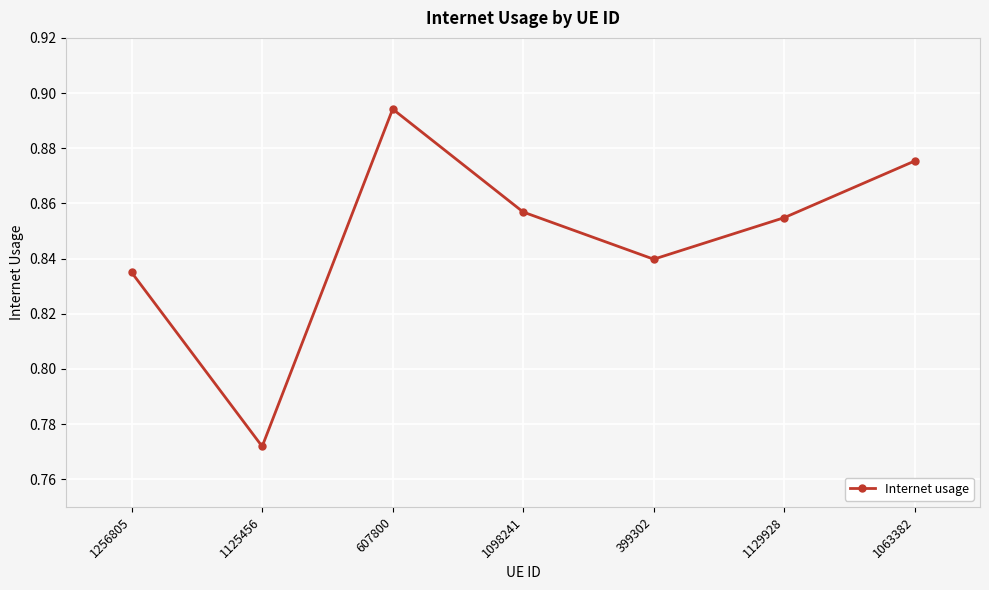

True or false: the data shows 1.4 at 1129928.

False